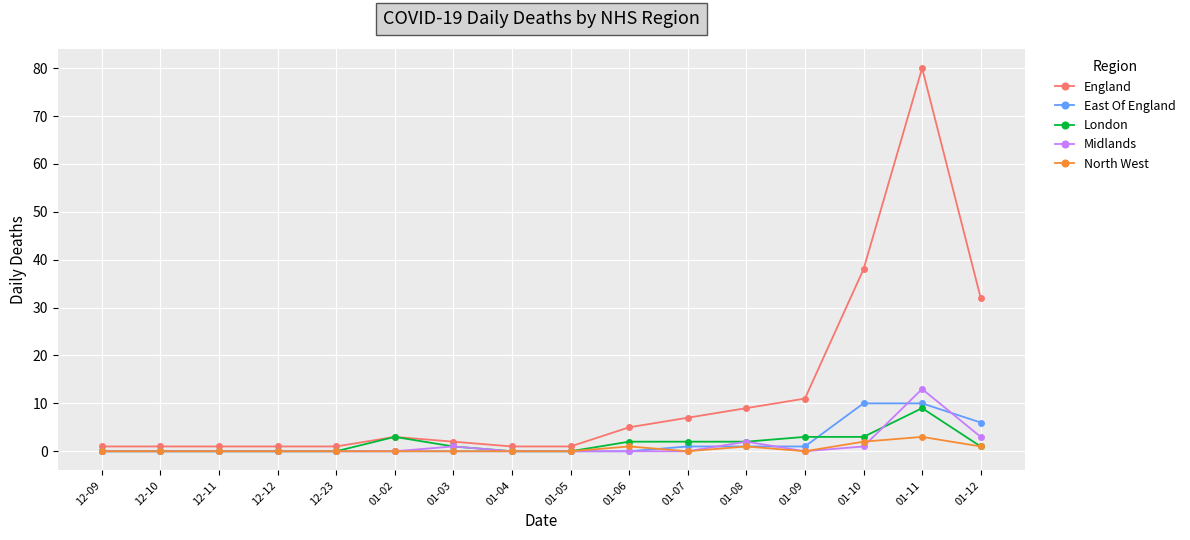

Count the number of categories in the chart.

16